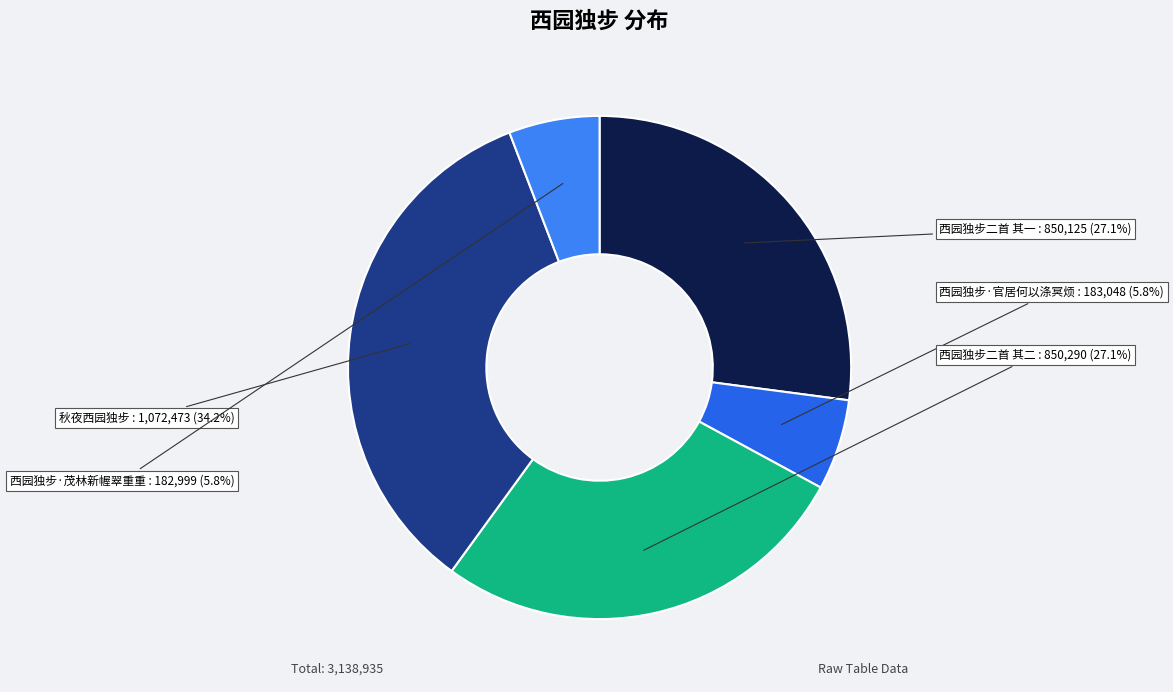

How many slices are in this pie chart?

5